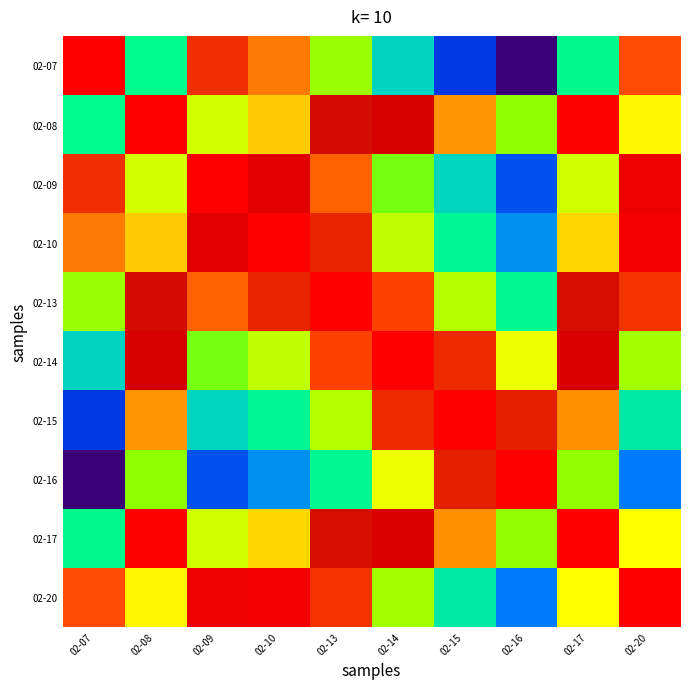

Reading left to right, transcribe all the data shown in this chart.

02-07: 02-07=1.0	02-08=0.4	02-09=0.8	02-10=0.7	02-13=0.6	02-14=0.4	02-15=0.2	02-16=0.0	02-17=0.4	02-20=0.8
02-08: 02-07=0.4	02-08=1.0	02-09=0.6	02-10=0.7	02-13=0.9	02-14=0.9	02-15=0.7	02-16=0.6	02-17=1.0	02-20=0.7
02-09: 02-07=0.8	02-08=0.6	02-09=1.0	02-10=0.9	02-13=0.8	02-14=0.5	02-15=0.4	02-16=0.2	02-17=0.6	02-20=1.0
02-10: 02-07=0.7	02-08=0.7	02-09=0.9	02-10=1.0	02-13=0.8	02-14=0.6	02-15=0.4	02-16=0.3	02-17=0.7	02-20=1.0
02-13: 02-07=0.6	02-08=0.9	02-09=0.8	02-10=0.8	02-13=1.0	02-14=0.8	02-15=0.6	02-16=0.4	02-17=0.9	02-20=0.8
02-14: 02-07=0.4	02-08=0.9	02-09=0.5	02-10=0.6	02-13=0.8	02-14=1.0	02-15=0.8	02-16=0.6	02-17=0.9	02-20=0.6
02-15: 02-07=0.2	02-08=0.7	02-09=0.4	02-10=0.4	02-13=0.6	02-14=0.8	02-15=1.0	02-16=0.8	02-17=0.7	02-20=0.4
02-16: 02-07=0.0	02-08=0.6	02-09=0.2	02-10=0.3	02-13=0.4	02-14=0.6	02-15=0.8	02-16=1.0	02-17=0.6	02-20=0.2
02-17: 02-07=0.4	02-08=1.0	02-09=0.6	02-10=0.7	02-13=0.9	02-14=0.9	02-15=0.7	02-16=0.6	02-17=1.0	02-20=0.7
02-20: 02-07=0.8	02-08=0.7	02-09=1.0	02-10=1.0	02-13=0.8	02-14=0.6	02-15=0.4	02-16=0.2	02-17=0.7	02-20=1.0